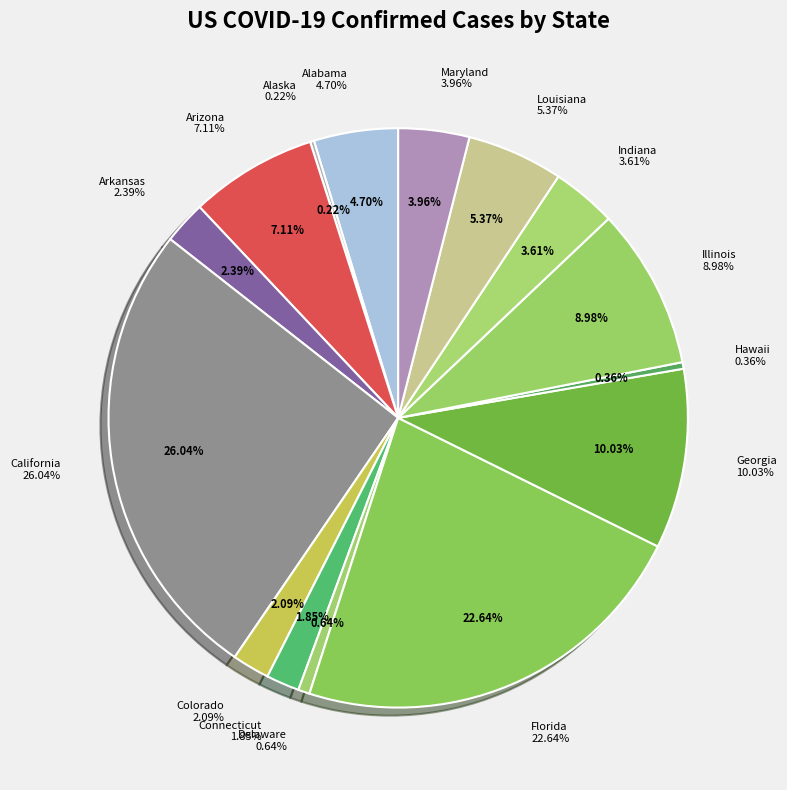

What is the smallest slice in the pie chart?

Alaska